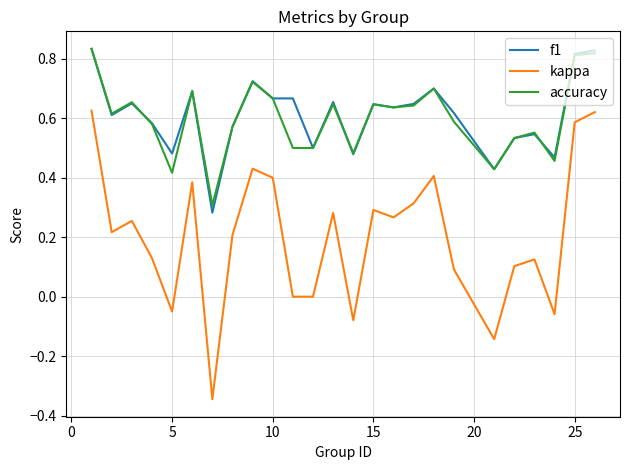

True or false: f1 and kappa cross at least once.

False